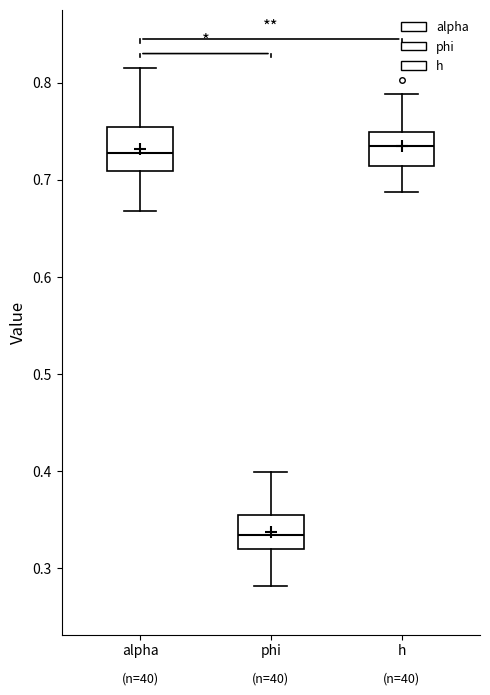

Where does the lower whisker of the box for alpha end on the y-axis? The values are not printed on the chart, so give them approximately, as read against the axis.

0.67